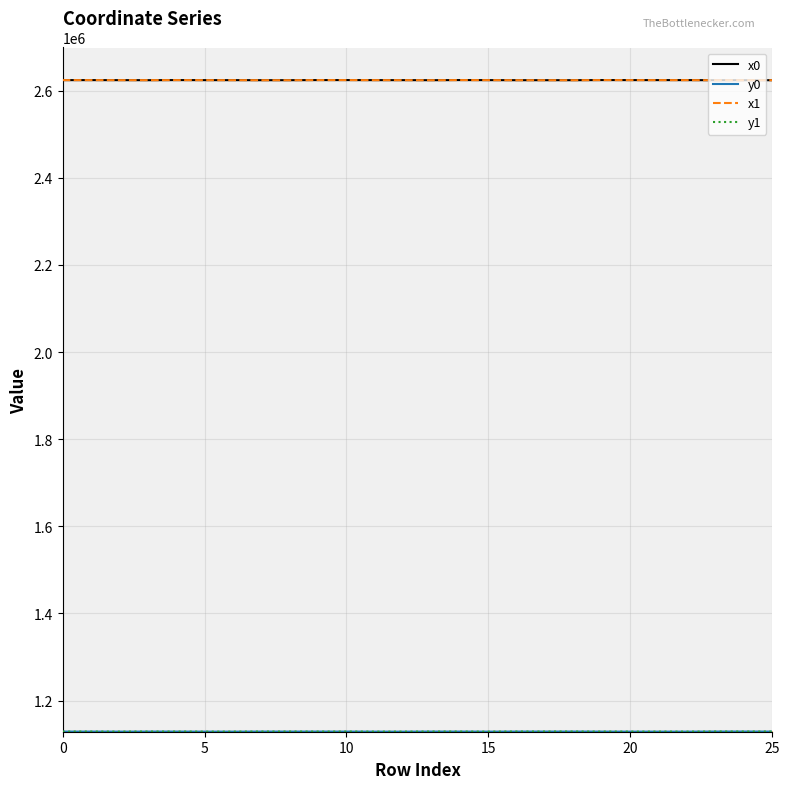

What is the minimum value for x0?

2623782.9